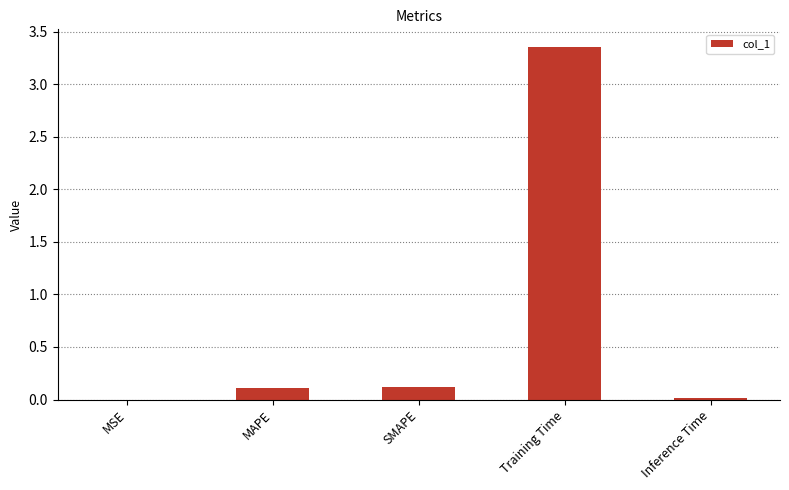

What is the sum of all values?

3.6